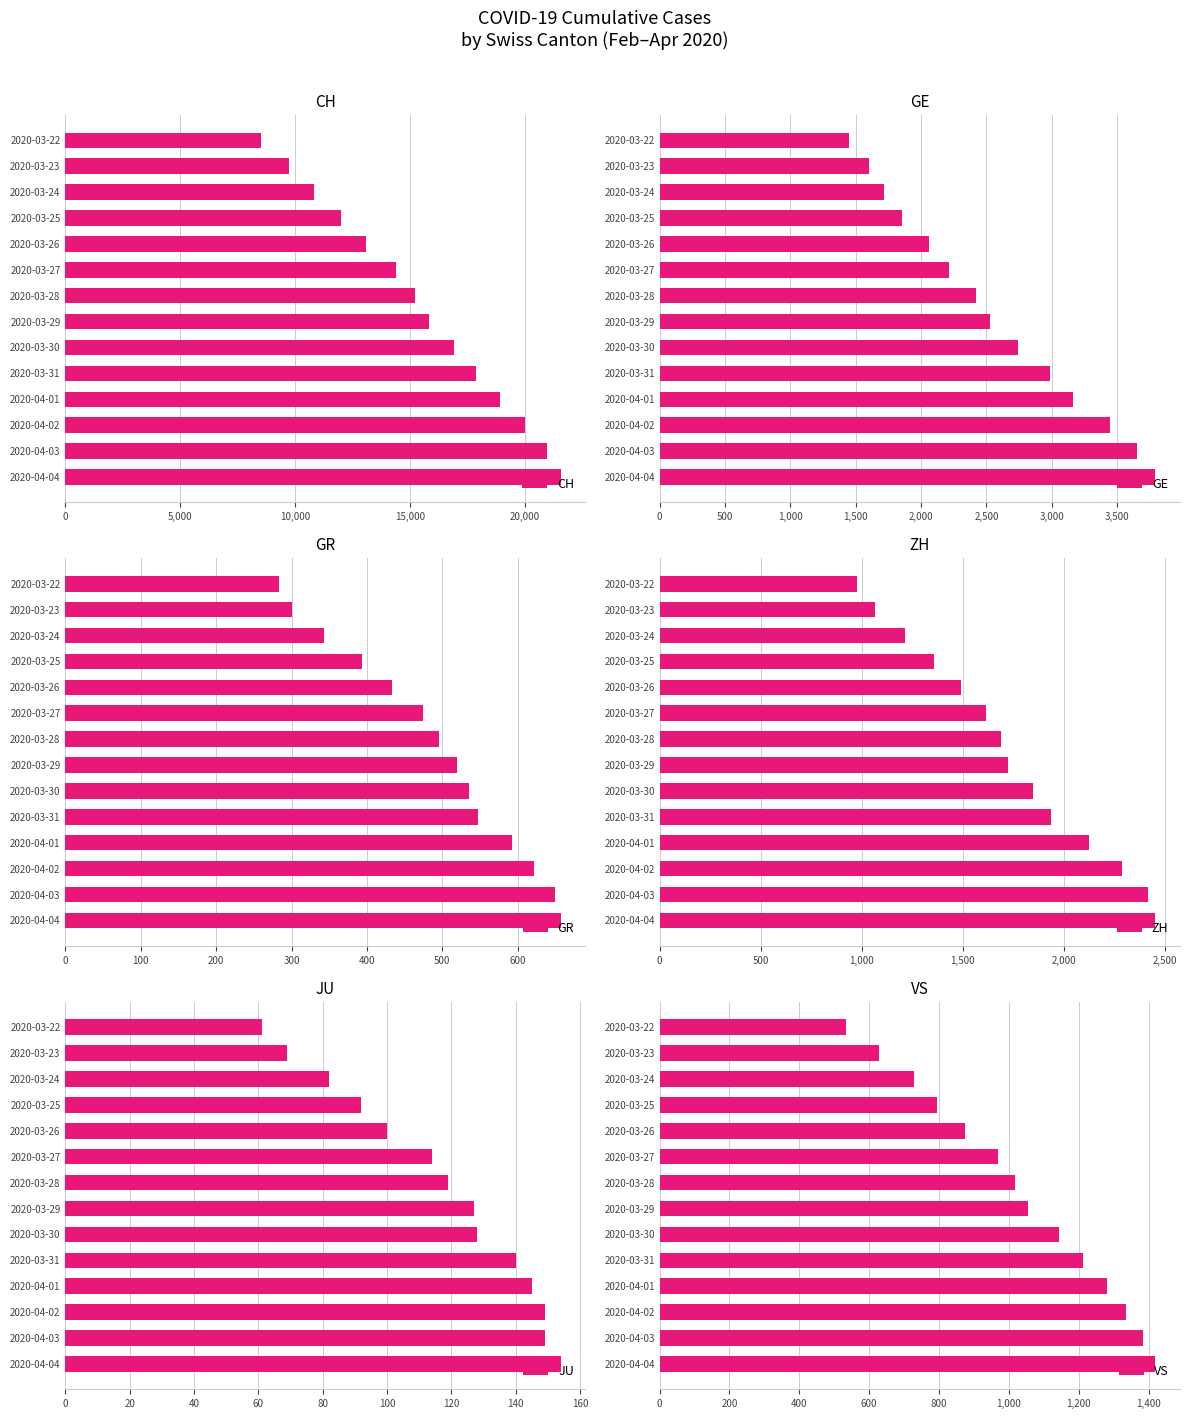

Rank the series by their maximum value, from lowest to highest.

JU, GR, VS, ZH, GE, CH